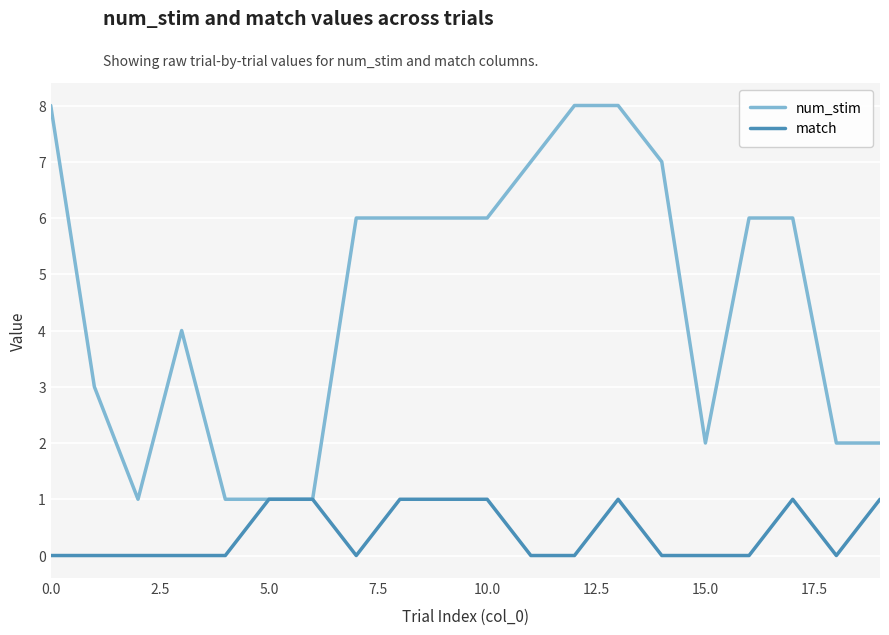

Which series has the largest total across all categories?

num_stim